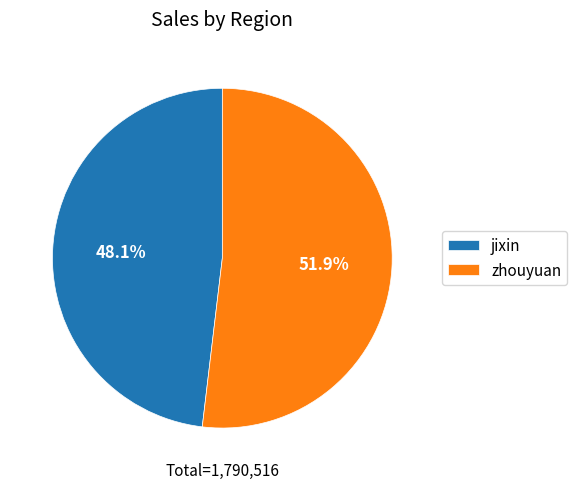

Which has a higher value, zhouyuan or jixin?

zhouyuan